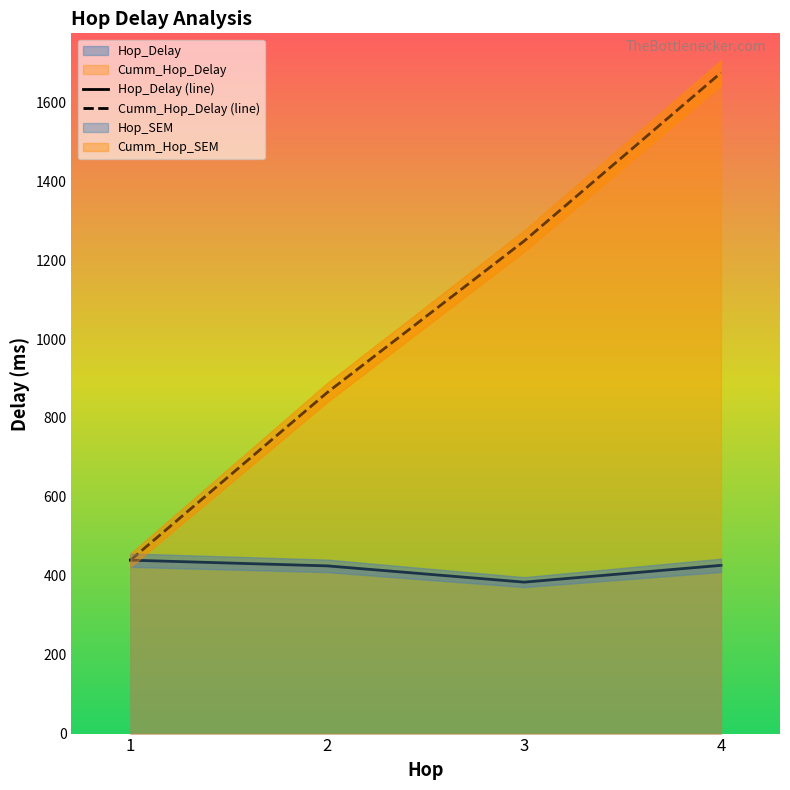

The Hop_Delay (line) series shows 690.0 at 3. True or false?

False